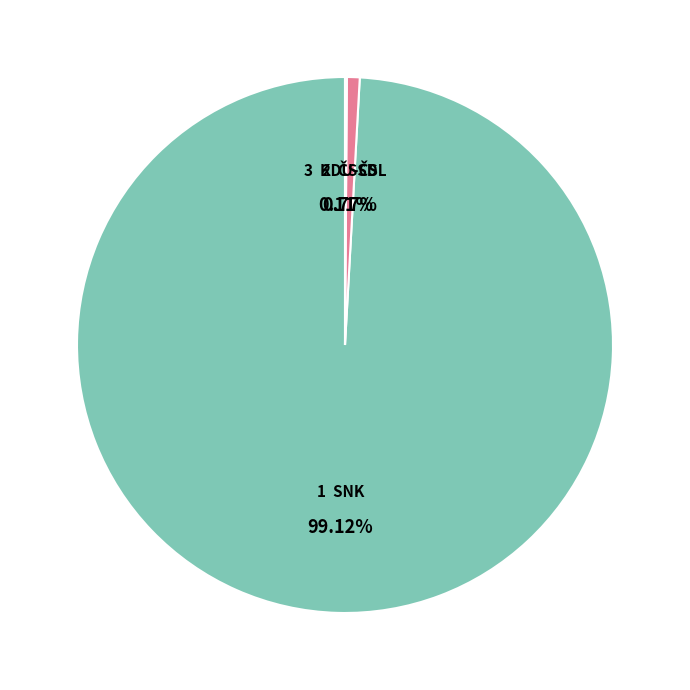

Is there any slice that represents more than half of the pie?

Yes